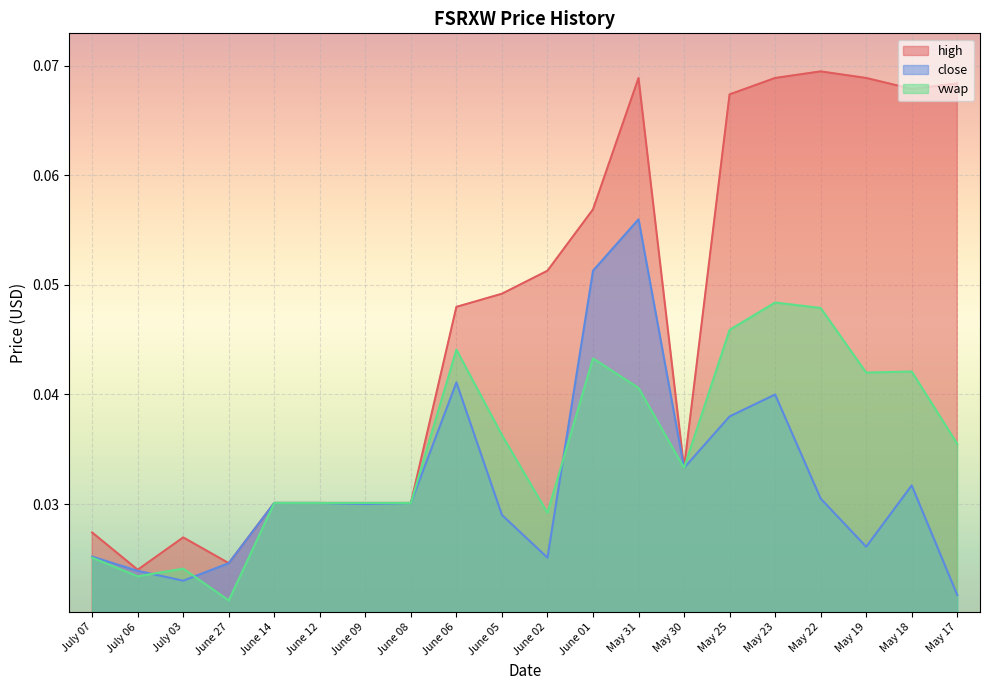

True or false: close and high intersect in this chart.

False